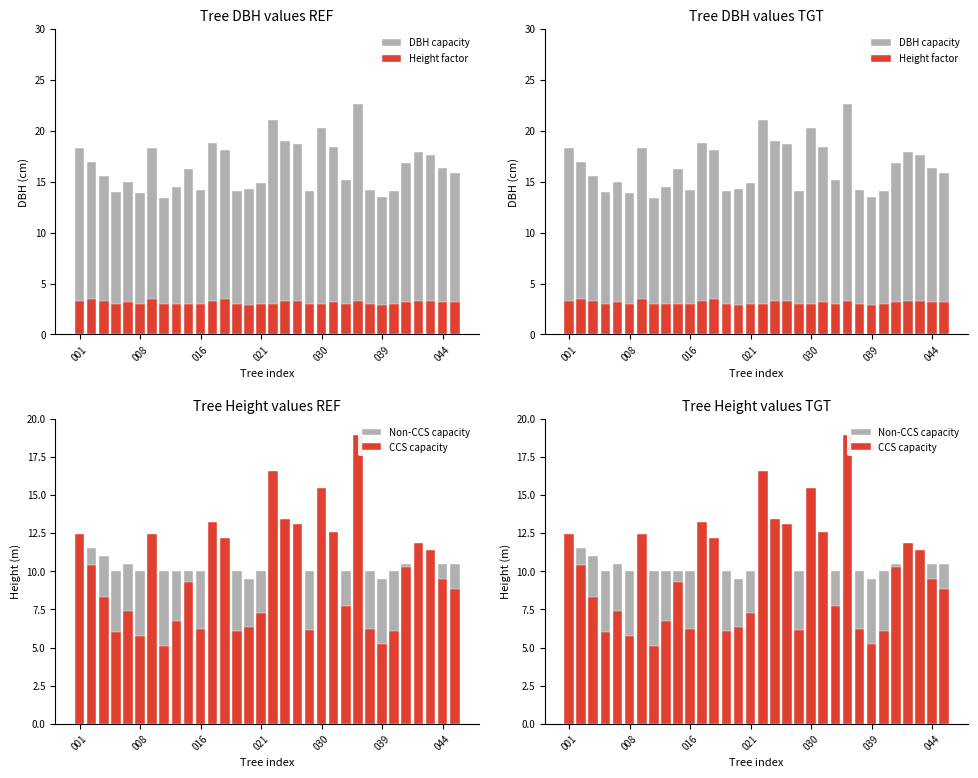

What is the sum of the Non-CCS capacity values at 26 and 31?

20.5